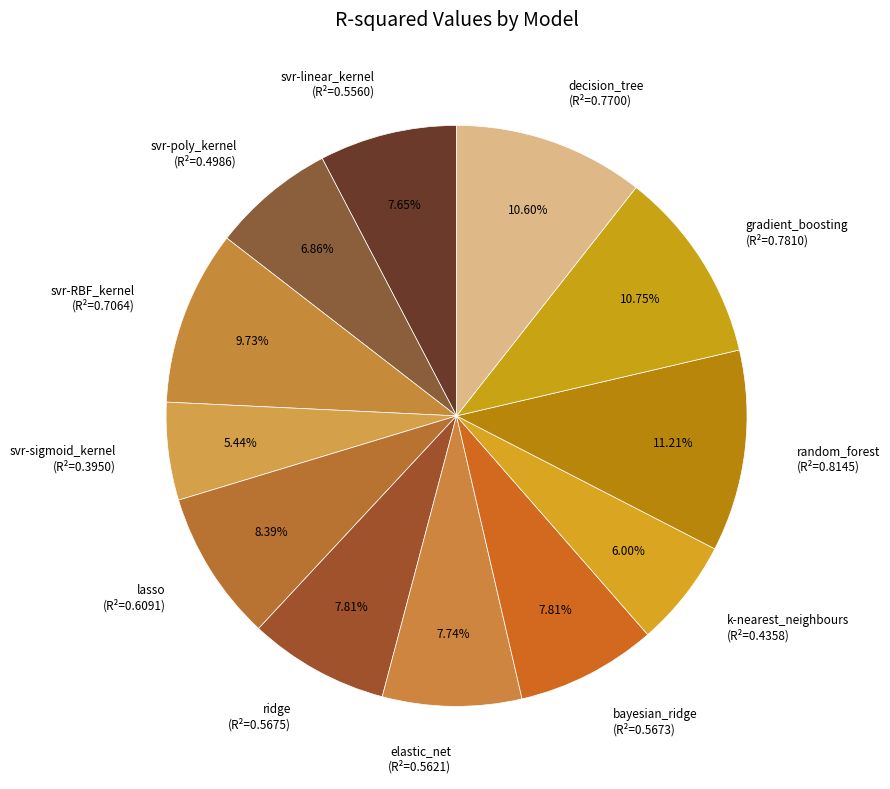

Is there any slice that represents more than half of the pie?

No